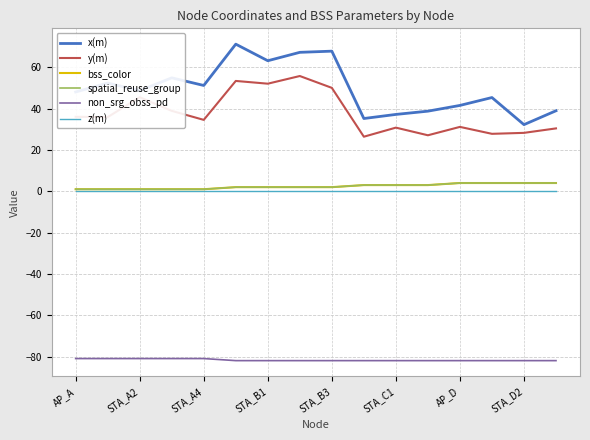

Reading left to right, transcribe all the data shown in this chart.

x(m): 48.1	52.4	48.7	54.9	51.2	71.2	63.2	67.3	67.9	35.2	37.2	38.8	41.6	45.4	32.3	39.0
y(m): 36.1	35.9	45.6	38.9	34.6	53.4	52.1	55.8	50.1	26.4	30.8	27.1	31.2	27.8	28.3	30.5
bss_color: 1.0	1.0	1.0	1.0	1.0	2.0	2.0	2.0	2.0	3.0	3.0	3.0	4.0	4.0	4.0	4.0
spatial_reuse_group: 1.0	1.0	1.0	1.0	1.0	2.0	2.0	2.0	2.0	3.0	3.0	3.0	4.0	4.0	4.0	4.0
non_srg_obss_pd: -81.0	-81.0	-81.0	-81.0	-81.0	-82.0	-82.0	-82.0	-82.0	-82.0	-82.0	-82.0	-82.0	-82.0	-82.0	-82.0
z(m): 0.0	0.0	0.0	0.0	0.0	0.0	0.0	0.0	0.0	0.0	0.0	0.0	0.0	0.0	0.0	0.0